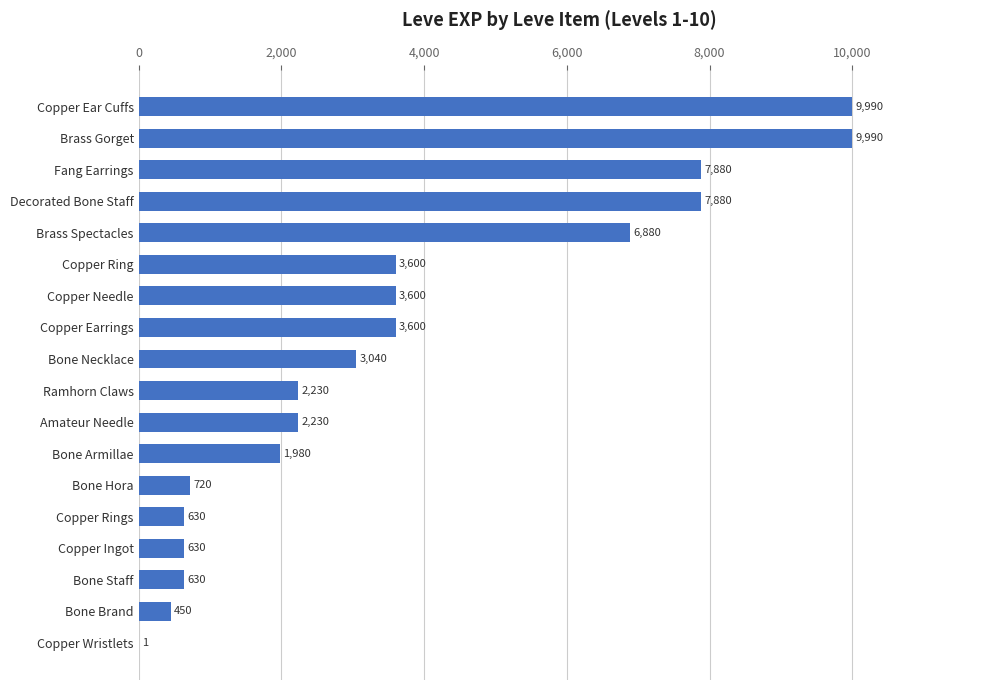

What is the change in value from Fang Earrings to Bone Hora?

-7160